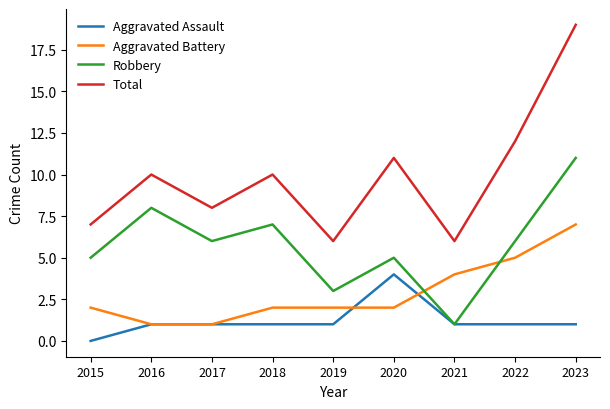

The Robbery series shows 4 at 2022. True or false?

False